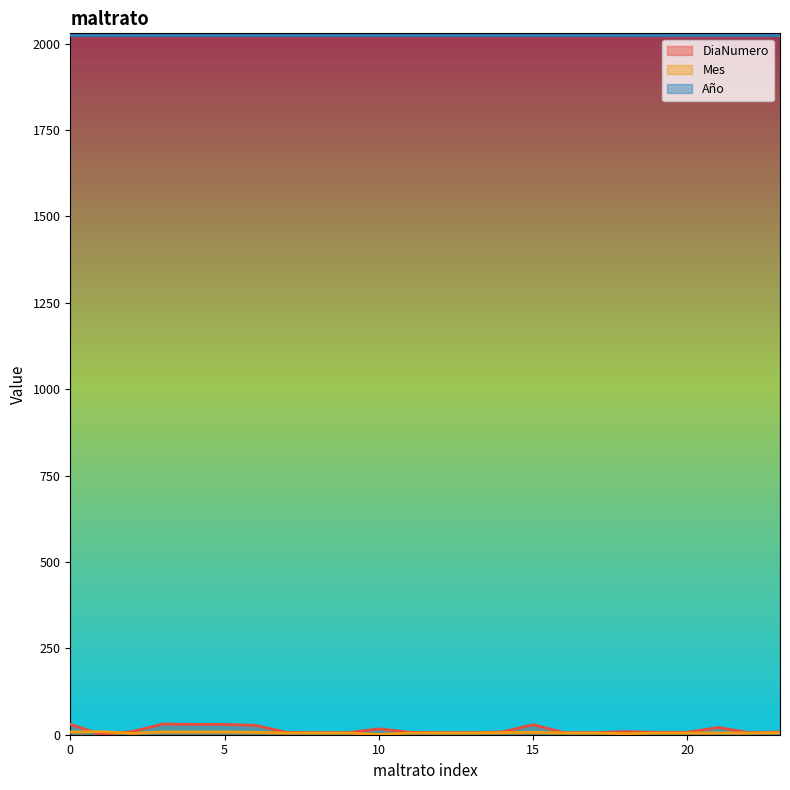

Rank the categories by DiaNumero value from highest to lowest.

3, 0, 4, 5, 15, 6, 21, 10, 2, 18, 14, 23, 7, 11, 19, 20, 8, 9, 12, 13, 16, 17, 22, 1